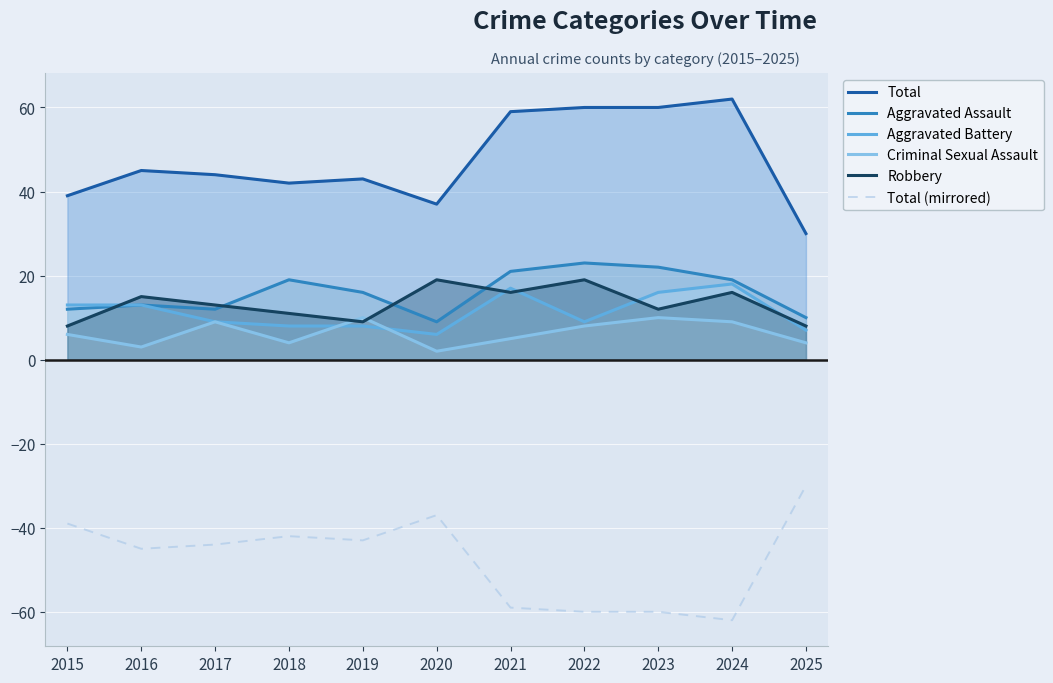

Reading left to right, what are all the values shown in this chart?

Total: 2015=39	2016=45	2017=44	2018=42	2019=43	2020=37	2021=59	2022=60	2023=60	2024=62	2025=30
Aggravated Assault: 2015=12	2016=13	2017=12	2018=19	2019=16	2020=9	2021=21	2022=23	2023=22	2024=19	2025=10
Aggravated Battery: 2015=13	2016=13	2017=9	2018=8	2019=8	2020=6	2021=17	2022=9	2023=16	2024=18	2025=7
Criminal Sexual Assault: 2015=6	2016=3	2017=9	2018=4	2019=10	2020=2	2021=5	2022=8	2023=10	2024=9	2025=4
Robbery: 2015=8	2016=15	2017=13	2018=11	2019=9	2020=19	2021=16	2022=19	2023=12	2024=16	2025=8
Total (mirrored): 2015=-39	2016=-45	2017=-44	2018=-42	2019=-43	2020=-37	2021=-59	2022=-60	2023=-60	2024=-62	2025=-30